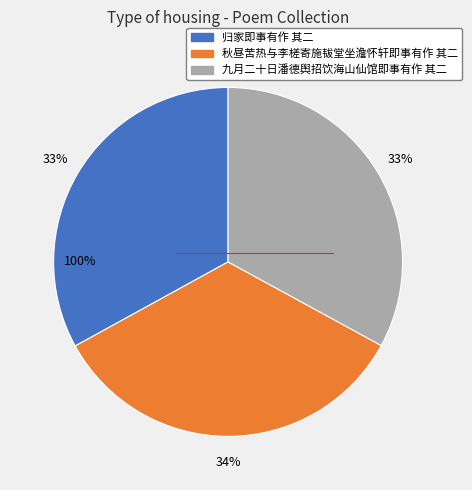

Do 秋昼苦热与李槎寄施韨堂坐澹怀轩即事有作 其二 and 九月二十日潘德舆招饮海山仙馆即事有作 其二 together represent more than half of the pie?

Yes